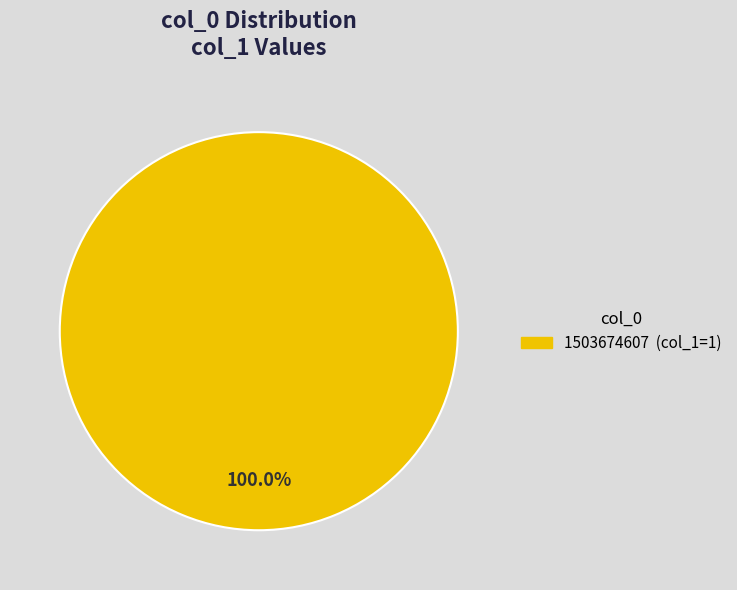

Does any single category account for the majority?

Yes